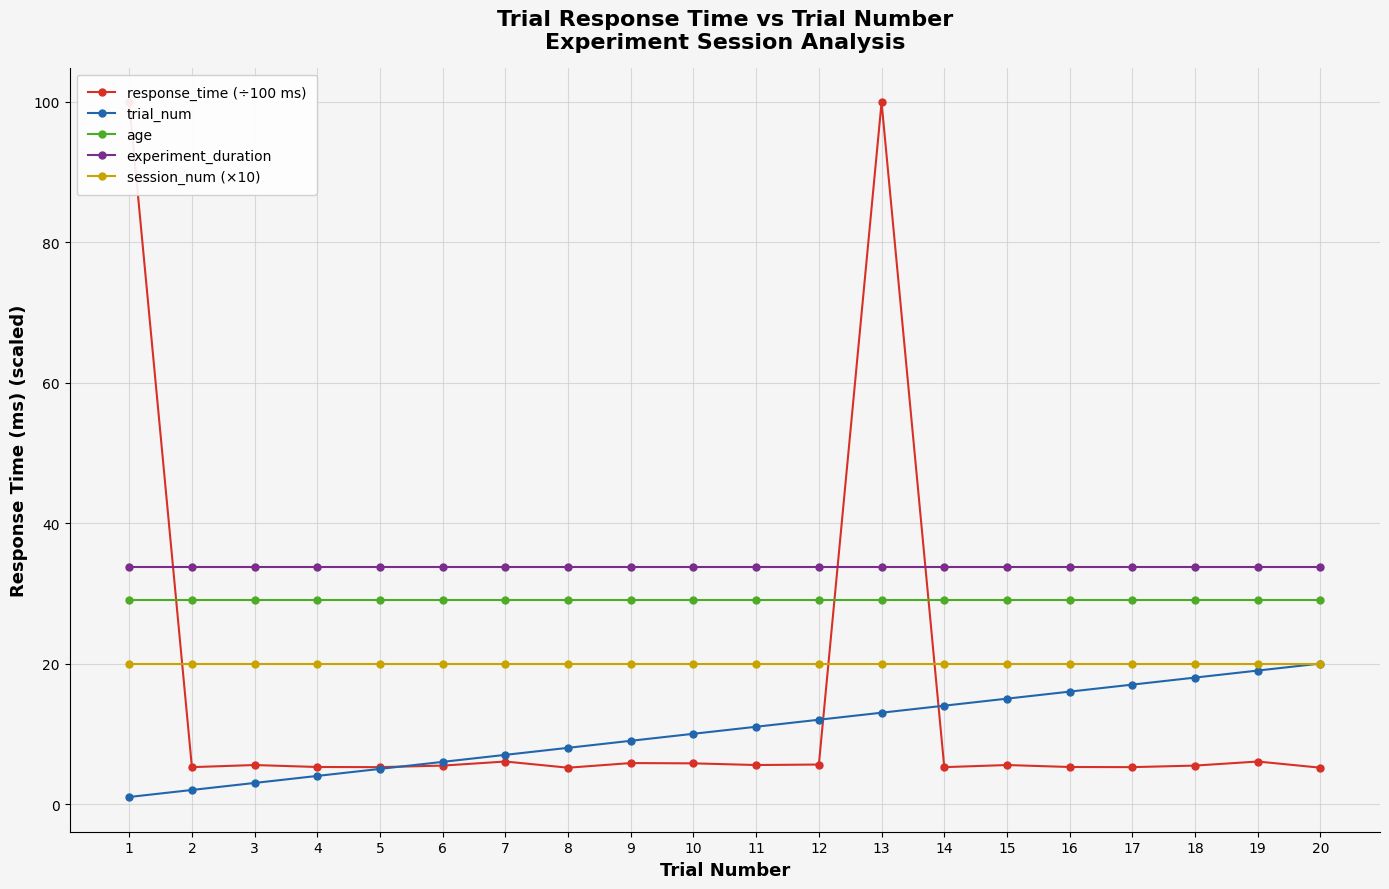

Is it true that session_num (×10) equals 27.2 at 8?

False